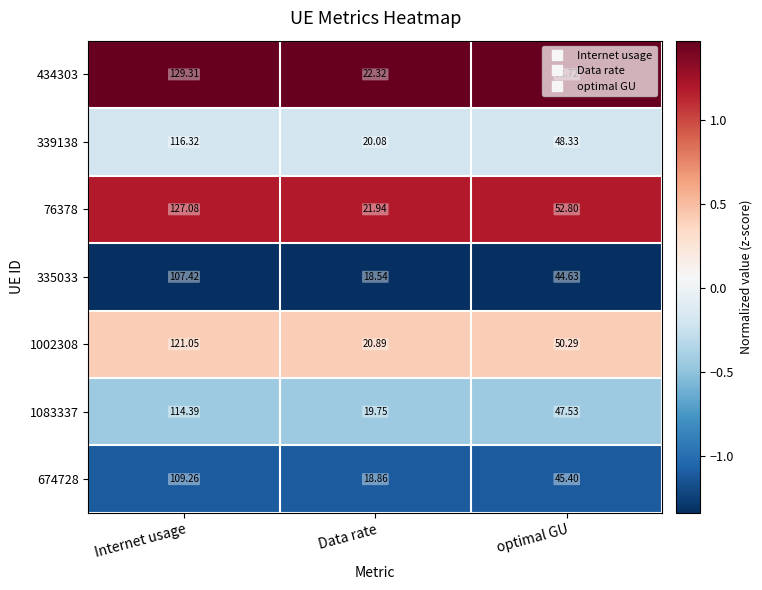

At which category is the sum across all series the highest?

Internet usage